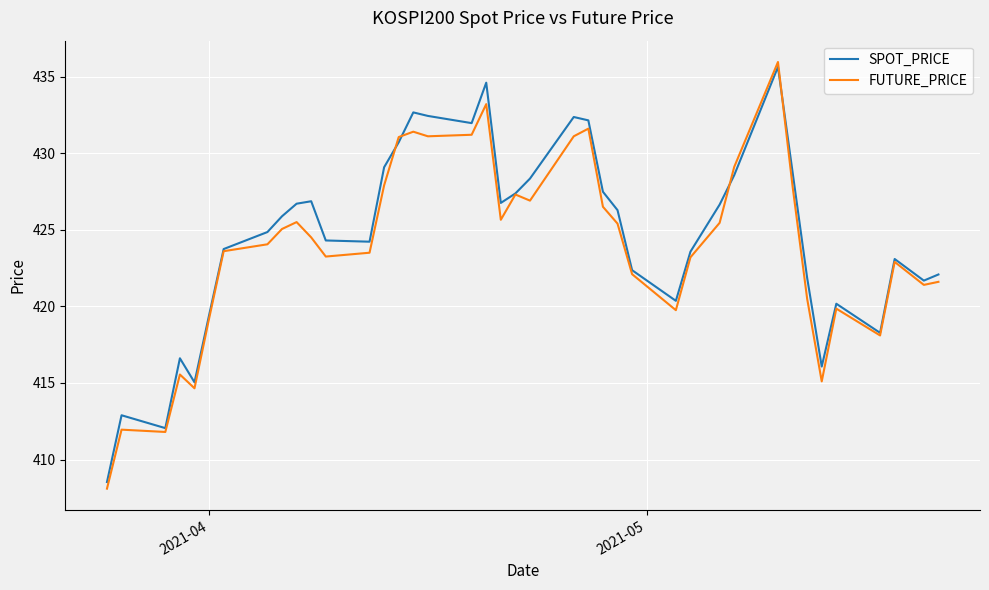

What is the smallest value displayed?

408.1